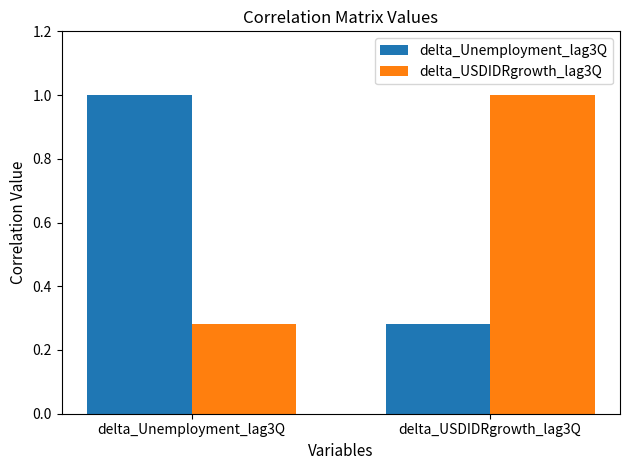

The value of delta_USDIDRgrowth_lag3Q at delta_USDIDRgrowth_lag3Q is 1.0. True or false?

True